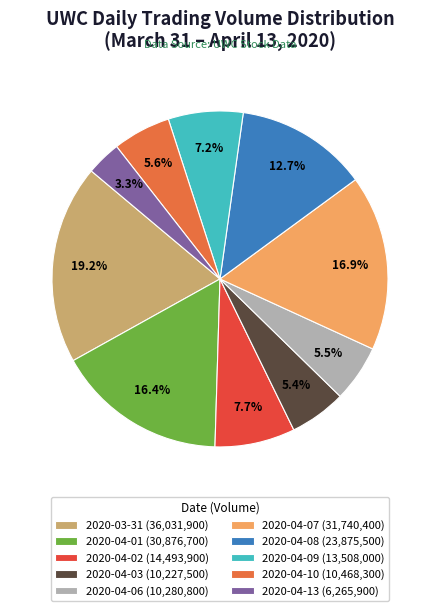

What is the largest slice in the pie chart?

2020-03-31